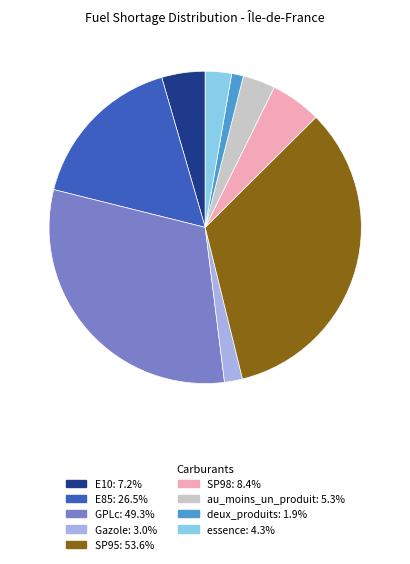

What is the ratio of the value at SP98: 8.4% to the value at deux_produits: 1.9%?

4.3